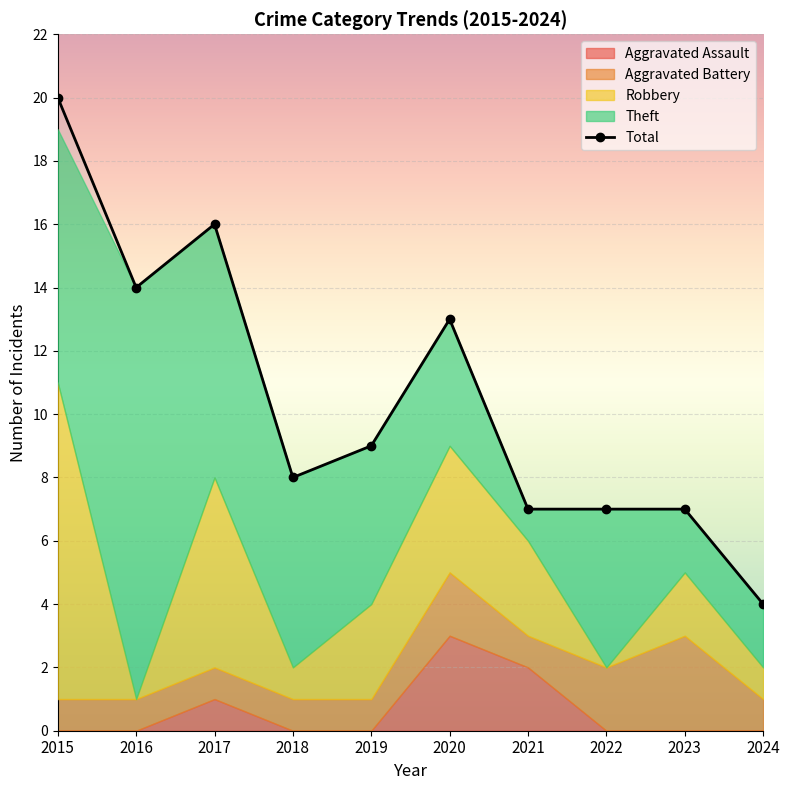

Which series has the largest total across all categories?

Total